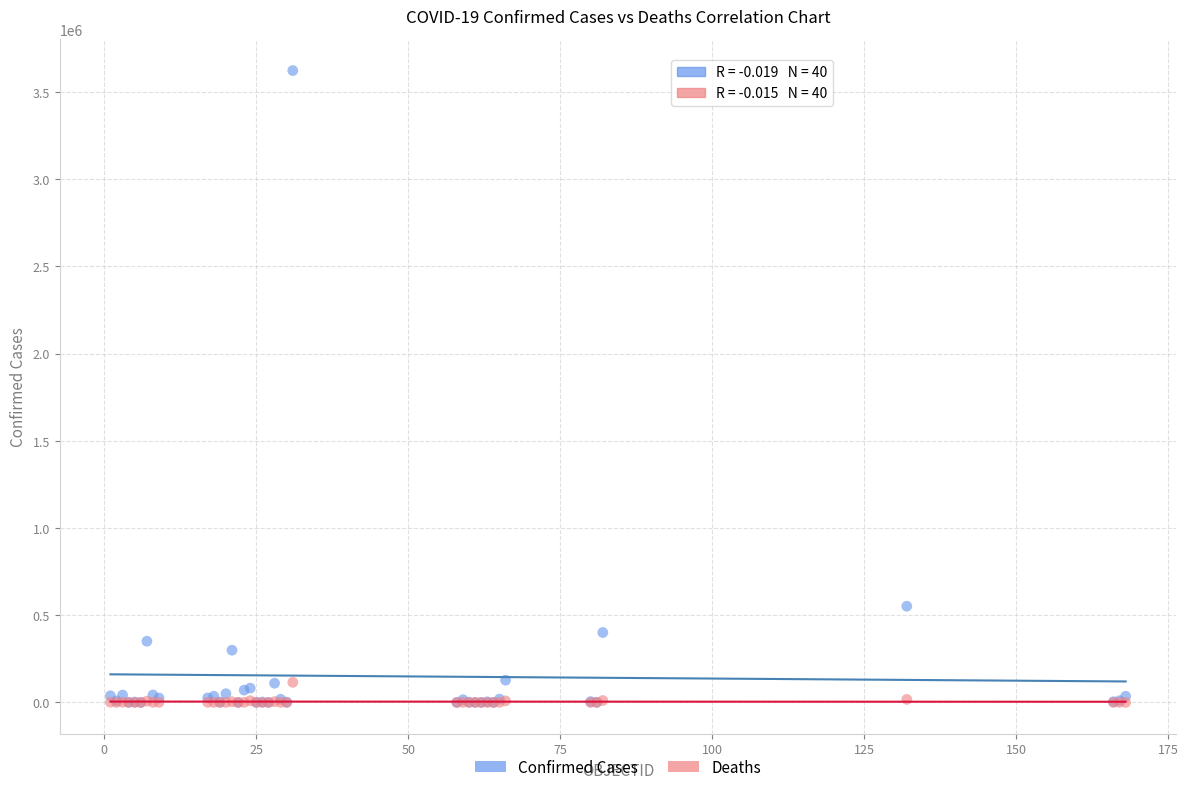

Across all series, what Y value is closest to 1811430?

551688